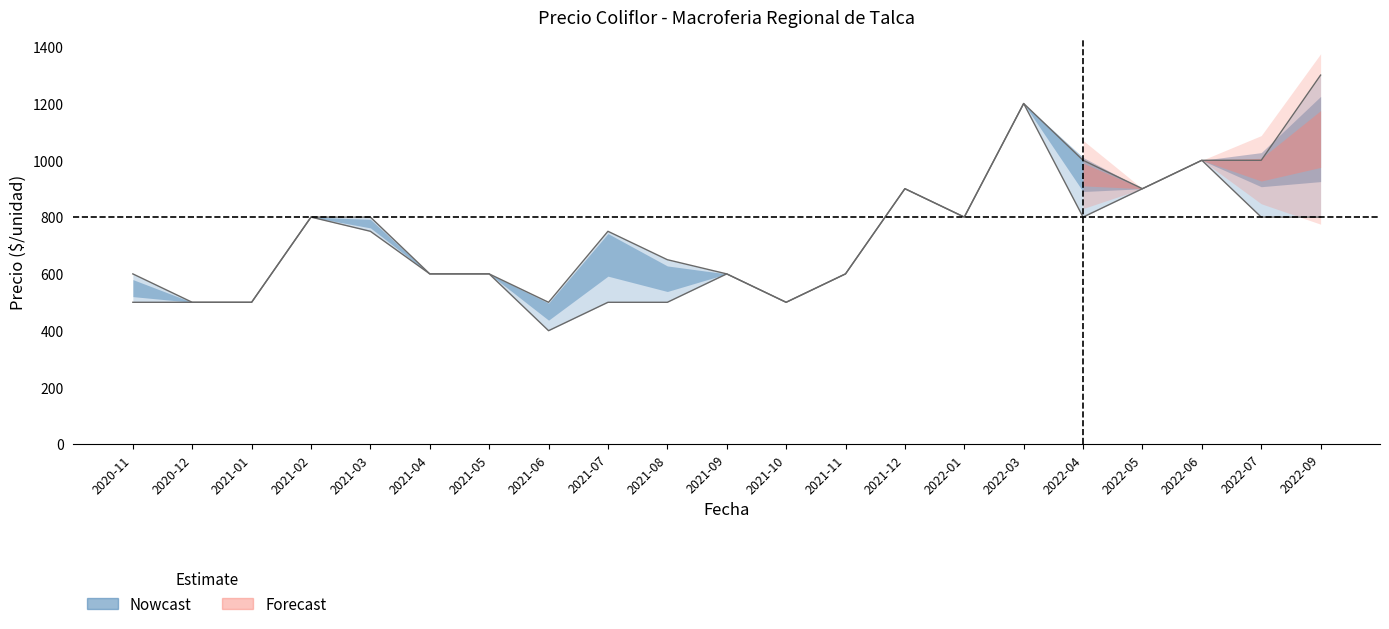

At which category does Precio maximo reach its first local valley?

2021-06